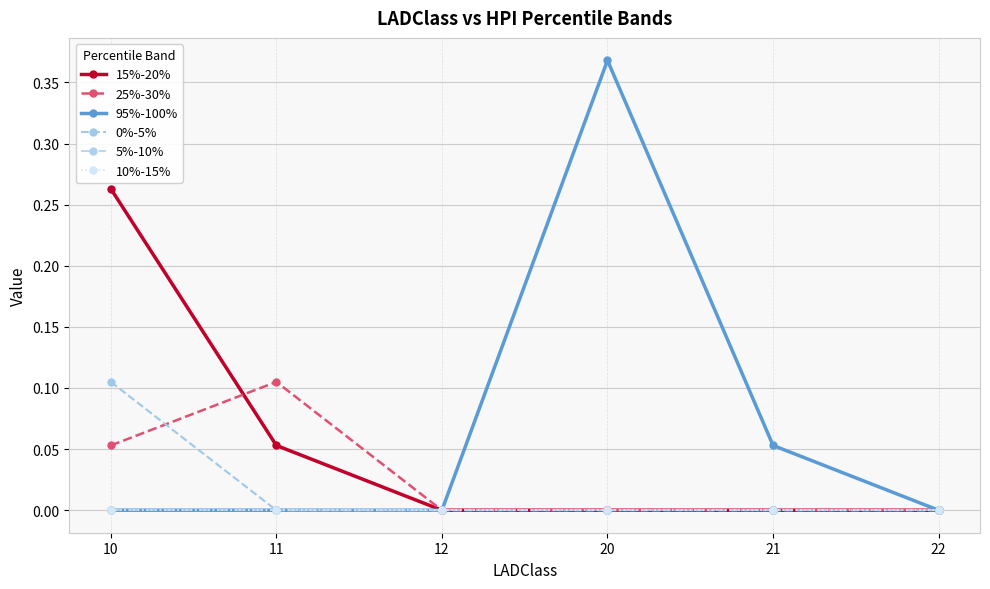

What is the value of the 25%-30% point at the 1st from the left?

0.1